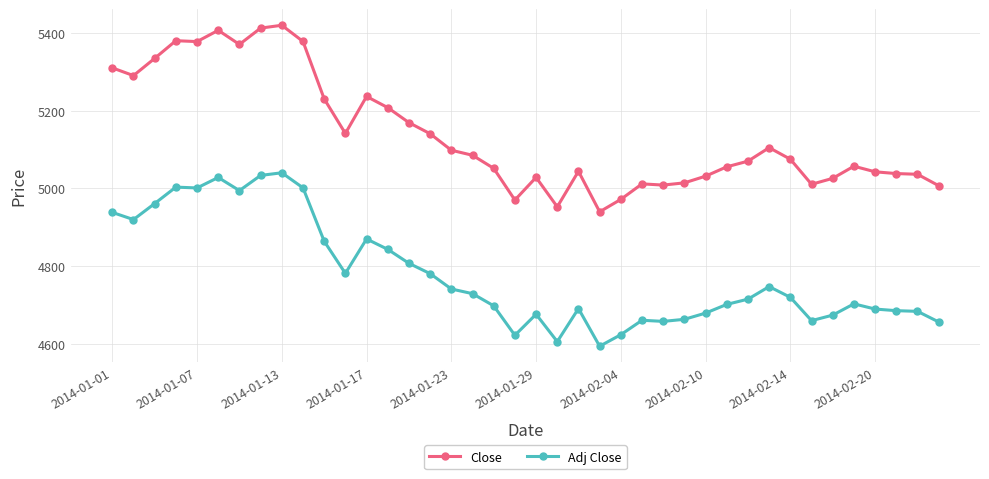

What is the highest value of the Adj Close series?

5040.5